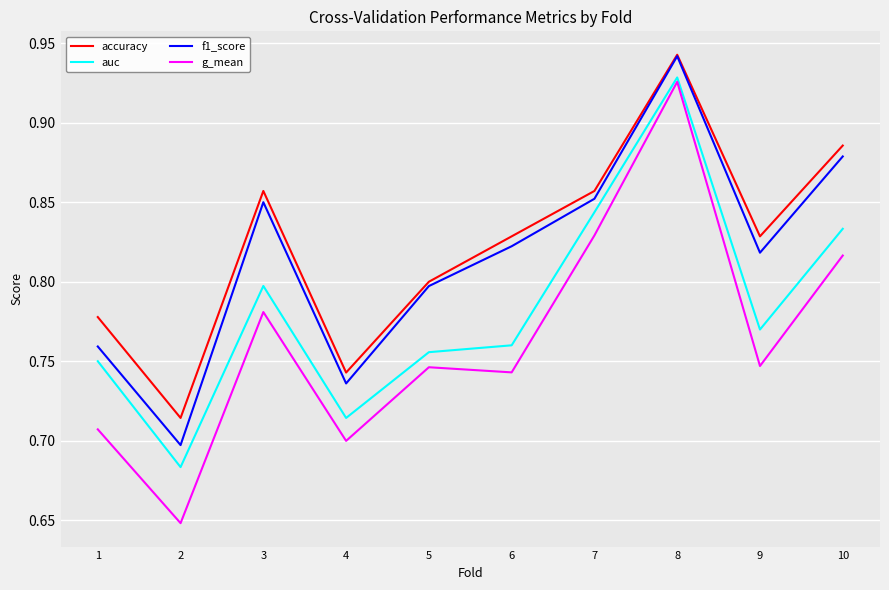

Which series has the widest spread of values?

g_mean